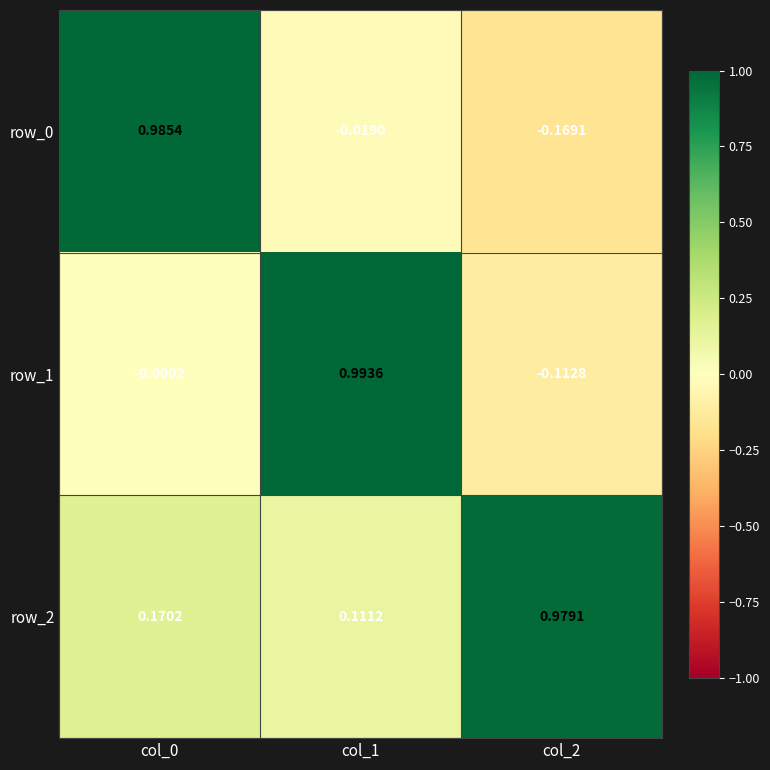

Is the value of row_1 at col_1 greater than the value of row_2 at col_0?

Yes